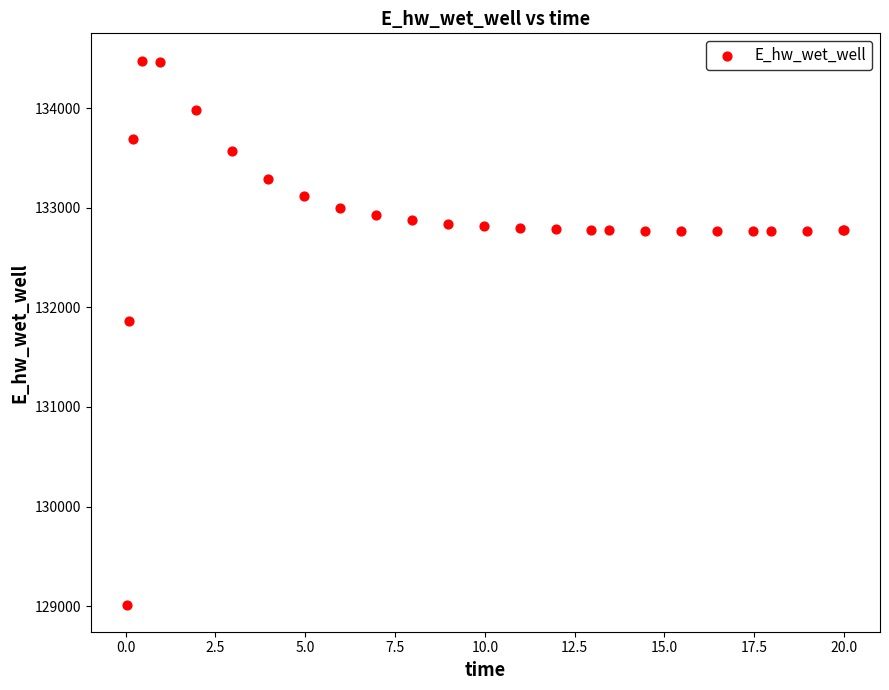

What Y value in the scatter plot is closest to 131748?

131866.7